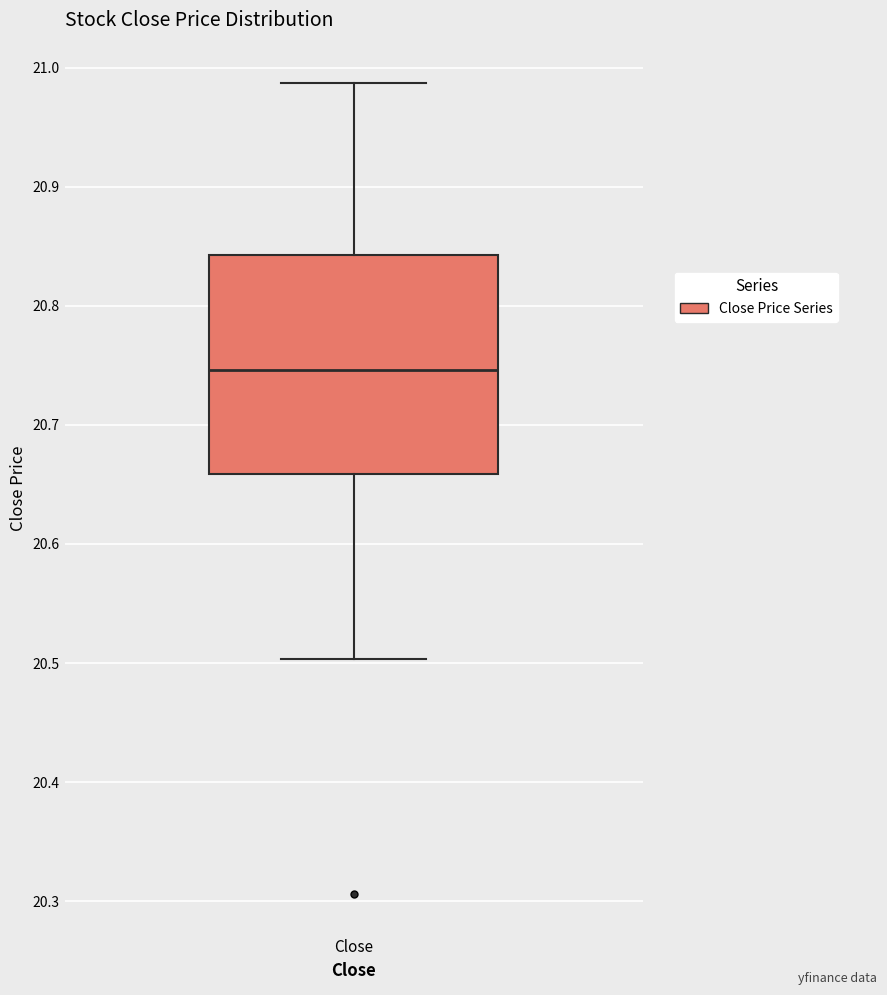

Read this box plot against the y-axis: the position of the median line, the range covered by the box, and the ends of both whiskers. The values are not printed on the chart, so give them approximately, as read against the axis.

median 20.75, box 20.66 to 20.84, whiskers 20.50 to 20.99